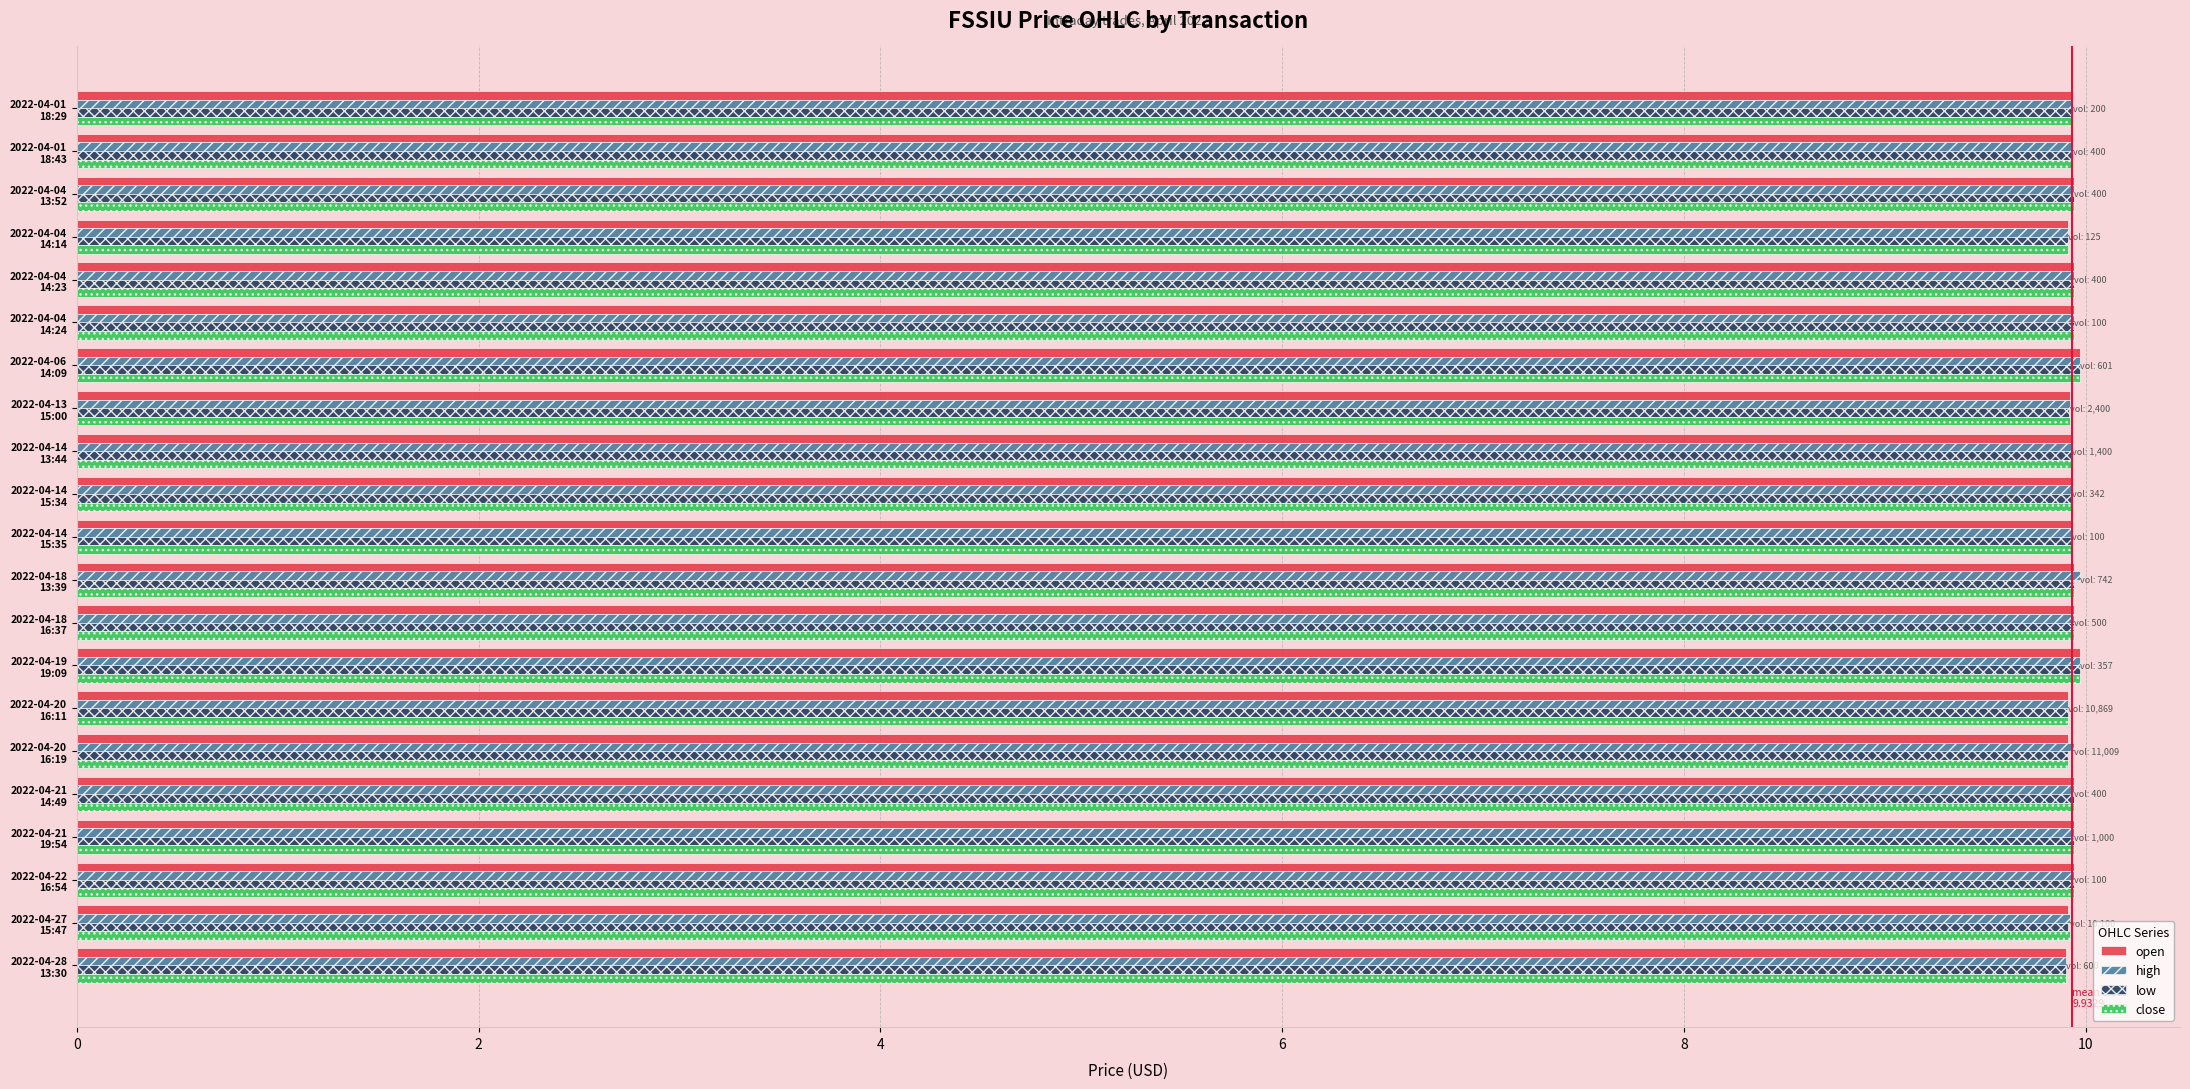

At how many categories does at least one series exceed 9?

21